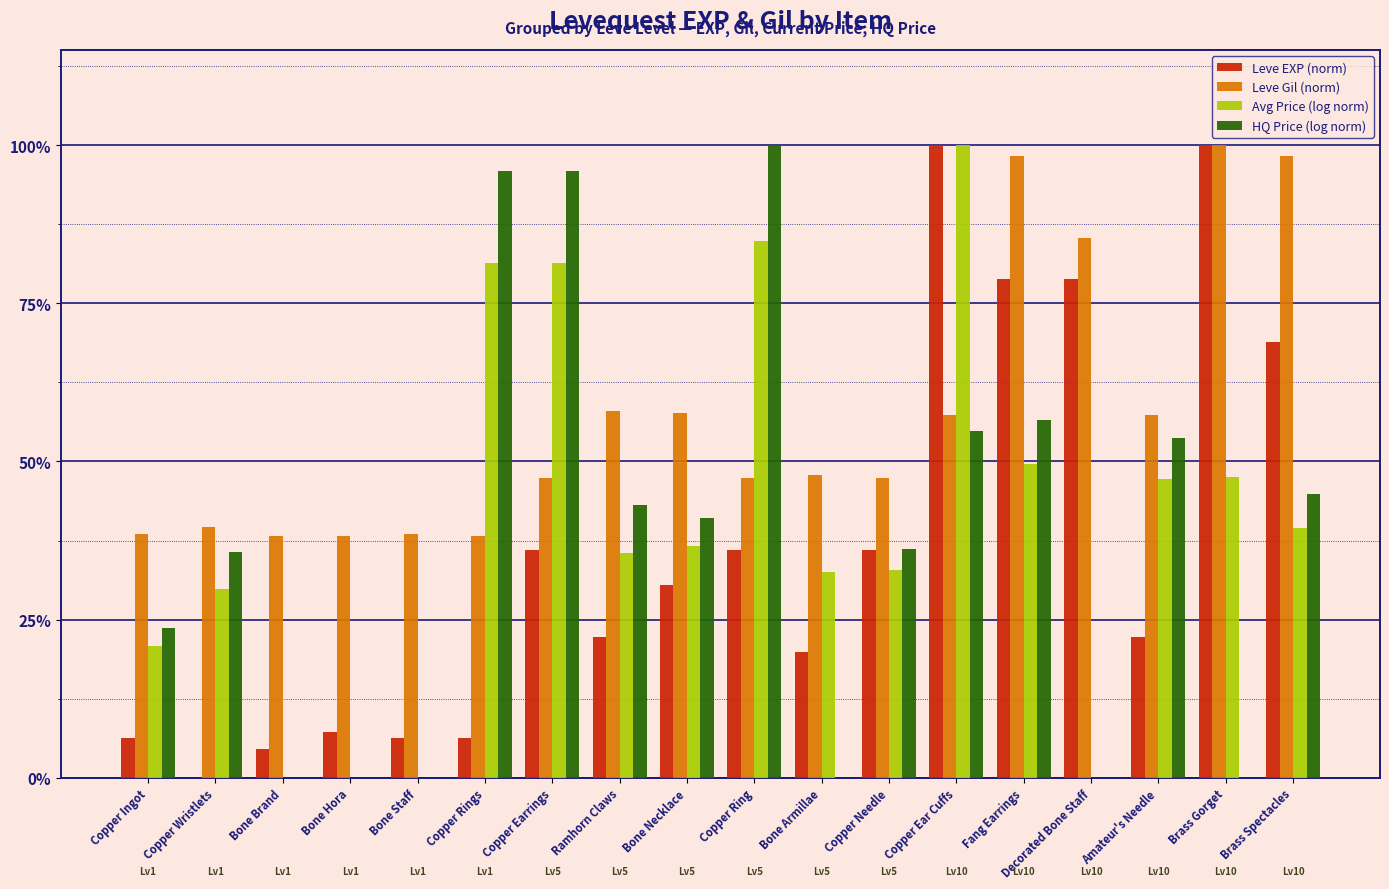

The Leve Gil (norm) series shows 100.0 at Brass Gorget. True or false?

True